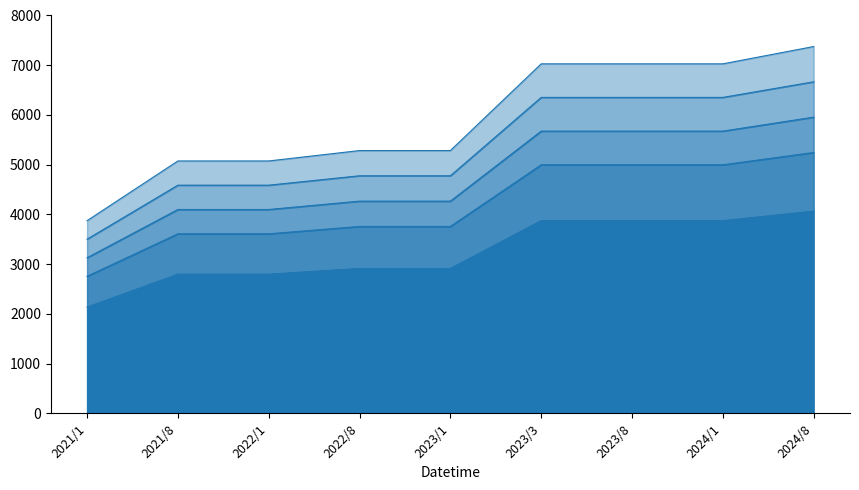

Is it true that PHRaja3 equals 4267 at 2022/8?

True